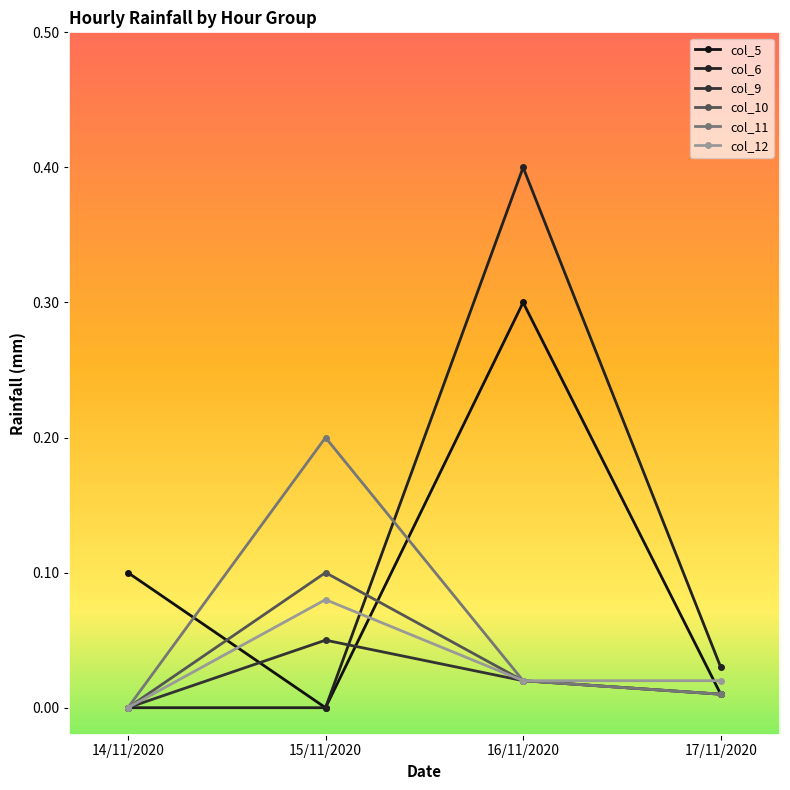

At which label is col_10 closest to 0?

14/11/2020